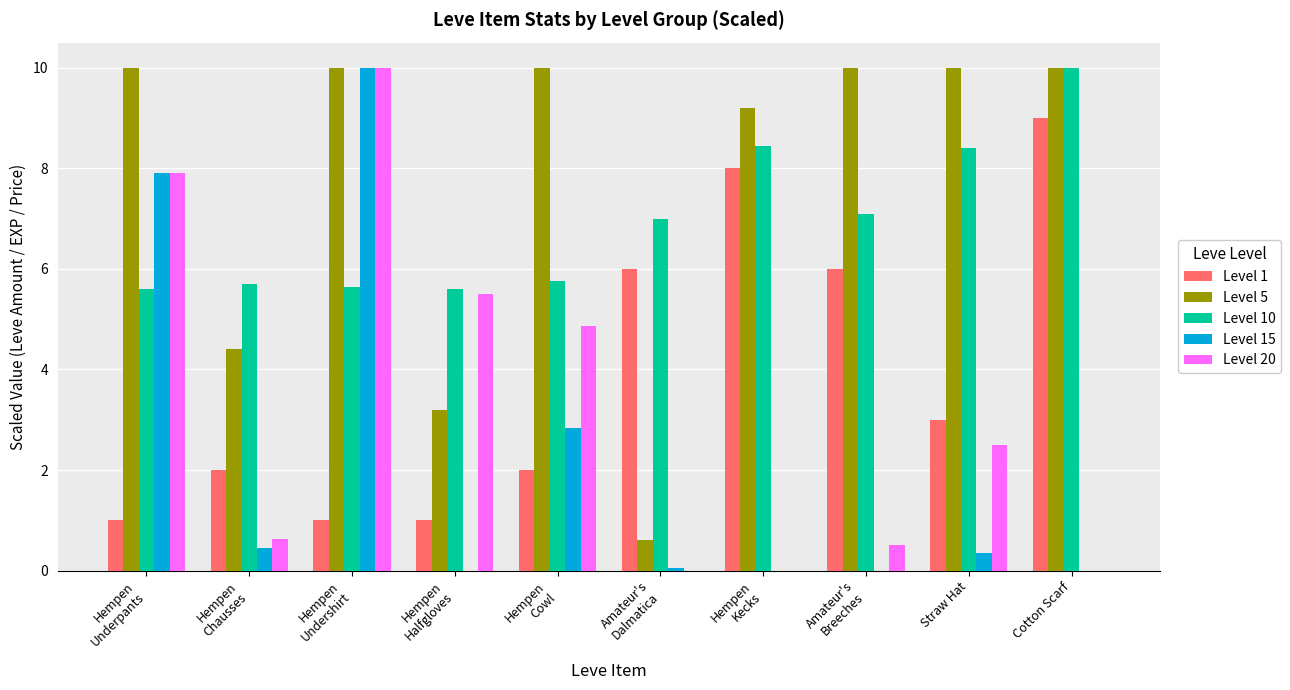

The value of Level 10 at Cotton Scarf is 10.0. True or false?

True